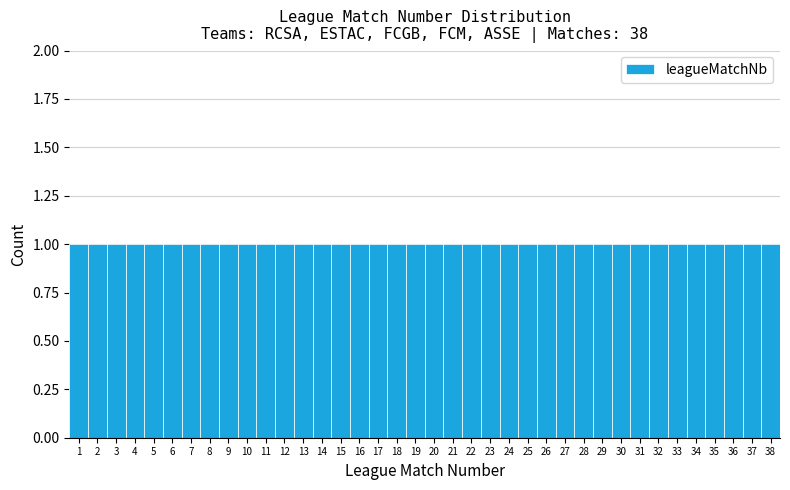

What is the height of the bar covering 19.5 to 20.5 on the x-axis? The values are not printed on the chart, so give them approximately, as read against the axis.

1